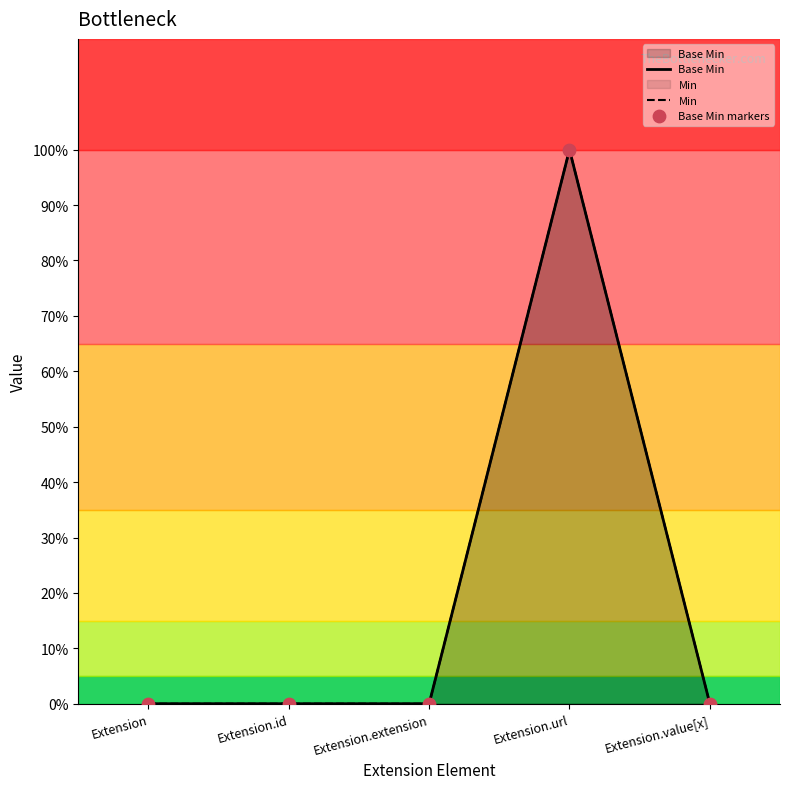

What are all the series names shown in the legend?

Base Min, Min, Base Min markers